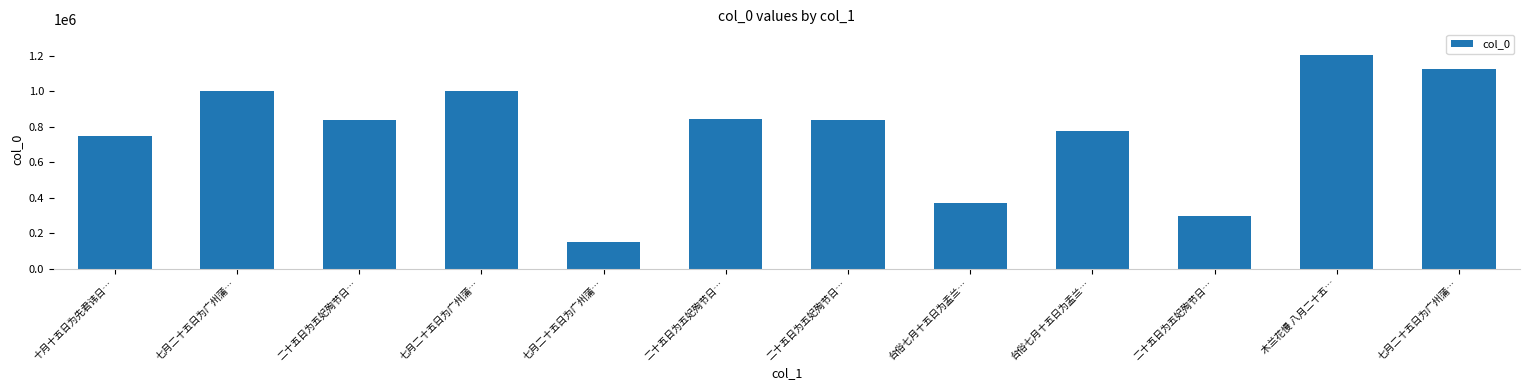

Reading left to right, list all the values displayed in this chart.

十月十五日为先君讳日…=750190	七月二十五日为广州蒲…=1001472	二十五日为五妃殉节日…=839045	七月二十五日为广州蒲…=1001471	七月二十五日为广州蒲…=148546	二十五日为五妃殉节日…=843755	二十五日为五妃殉节日…=839046	台俗七月十五日为盂兰…=371097	台俗七月十五日为盂兰…=777033	二十五日为五妃殉节日…=297162	木兰花慢 八月二十五…=1204496	七月二十五日为广州蒲…=1127708